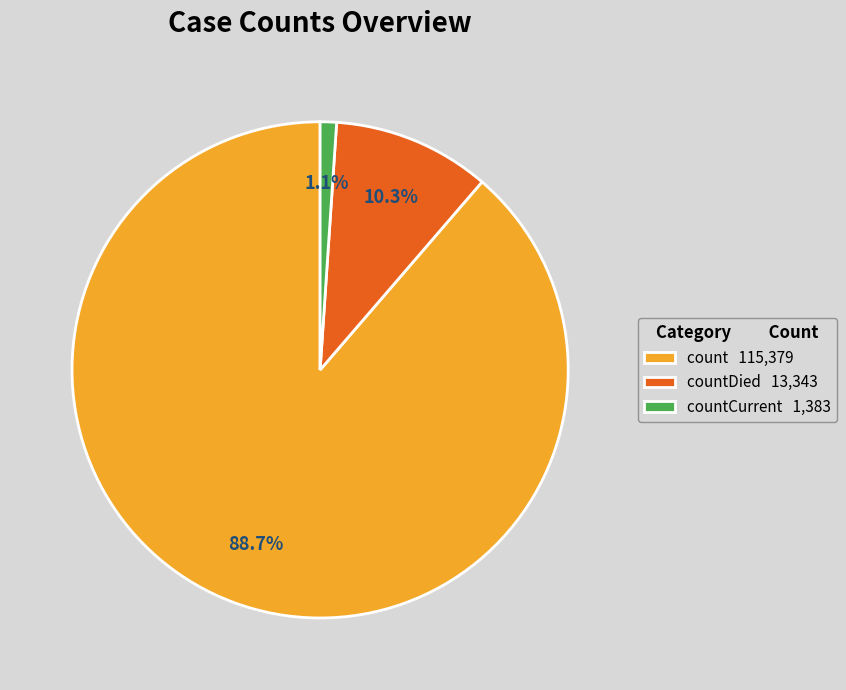

How many slices are in this pie chart?

3